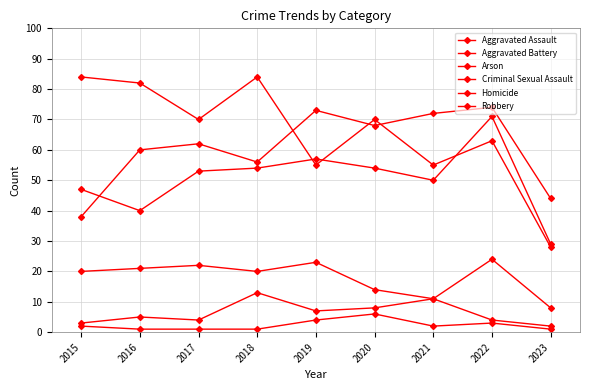

Count the number of data series in this chart.

6